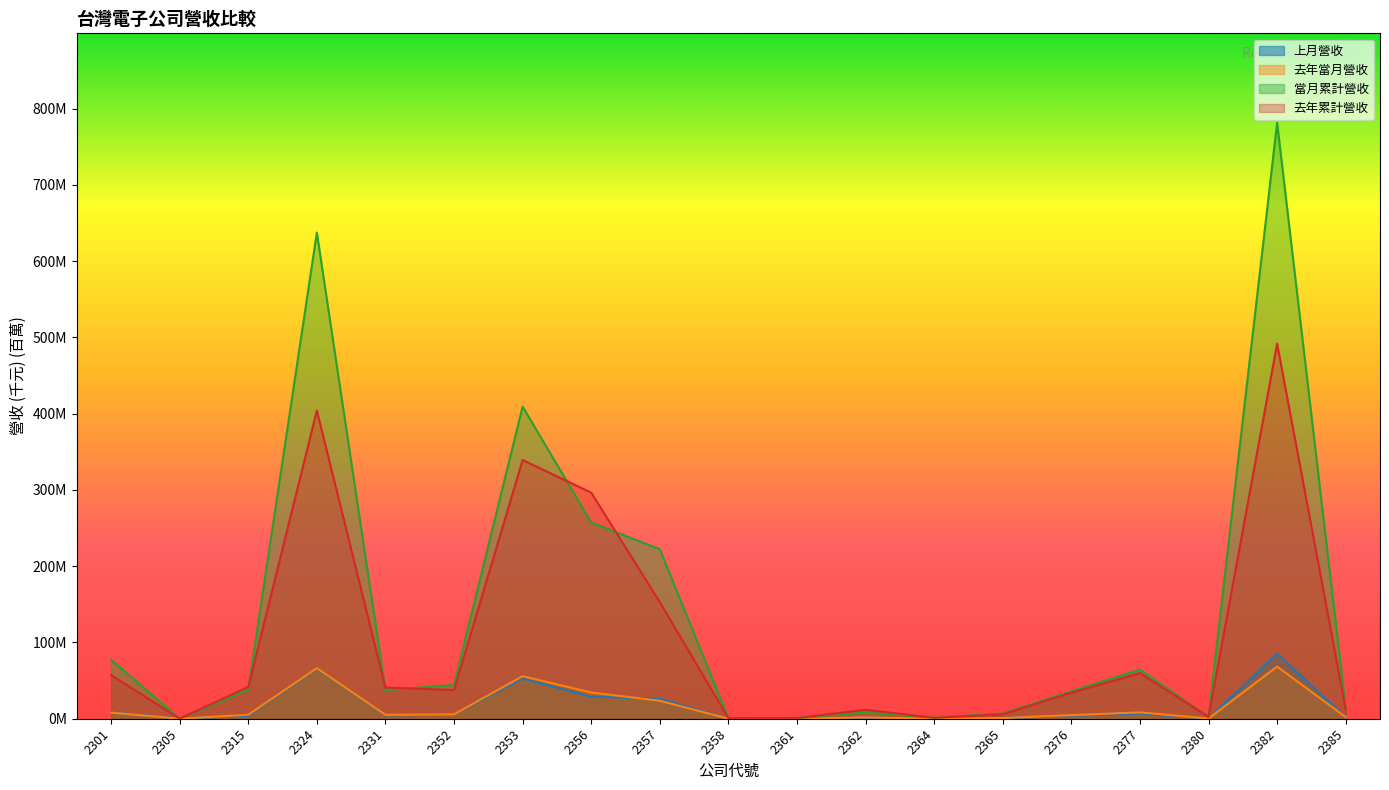

What is the sum of the 去年當月營收 values at 2361 and 2358?

0.3